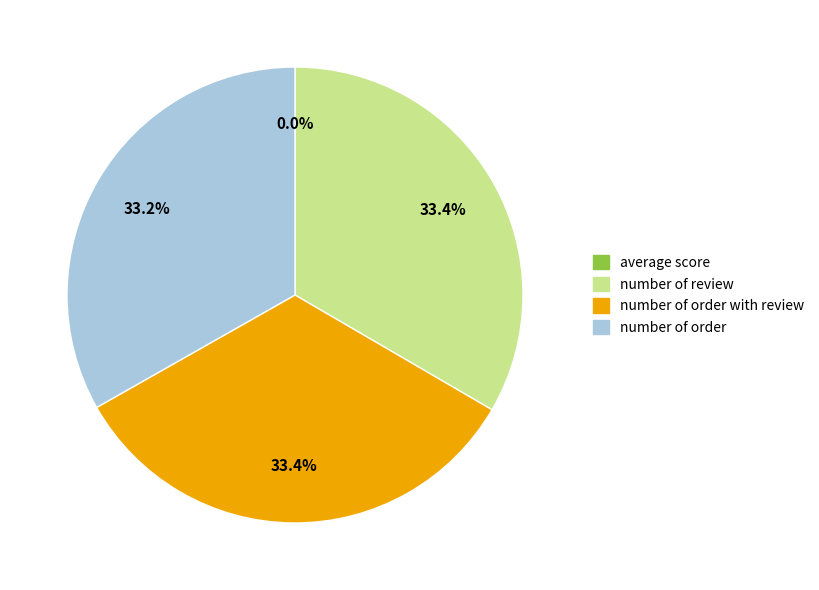

Combined, what portion of the pie is number of order and number of order with review?

66.6%